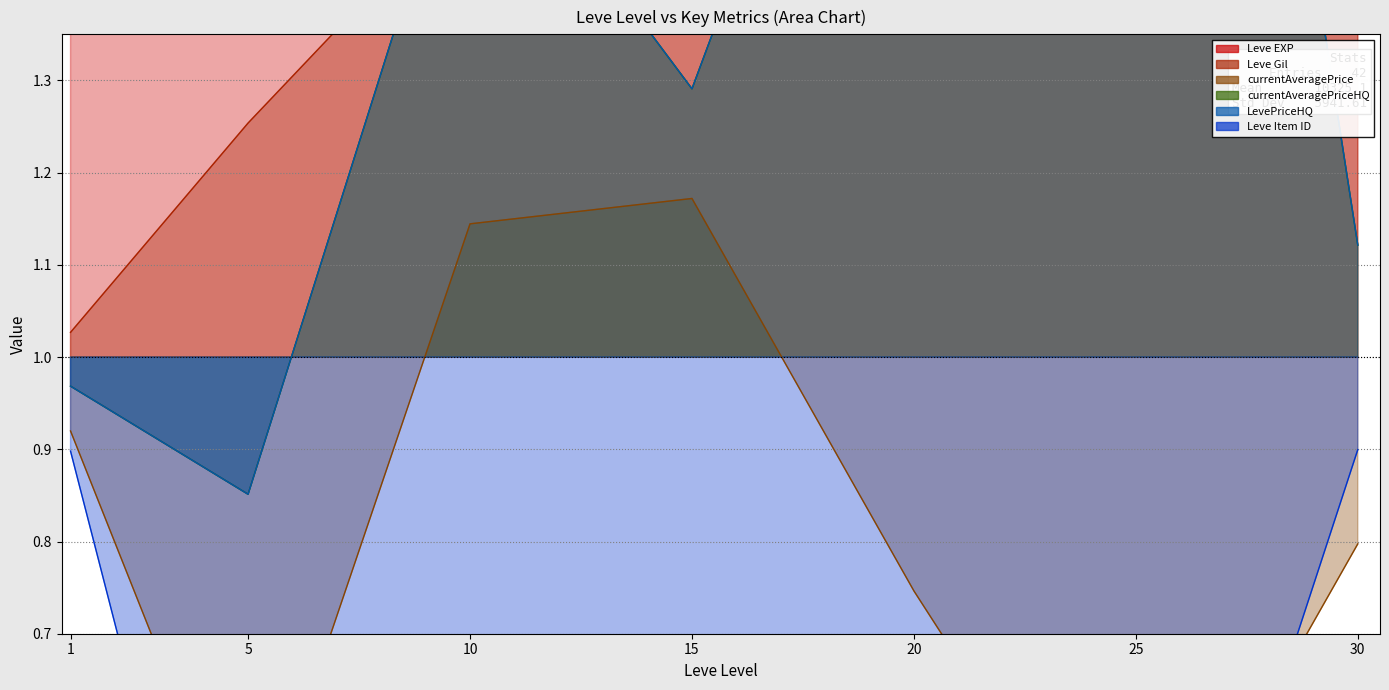

True or false: Leve Gil and Leve EXP intersect in this chart.

False